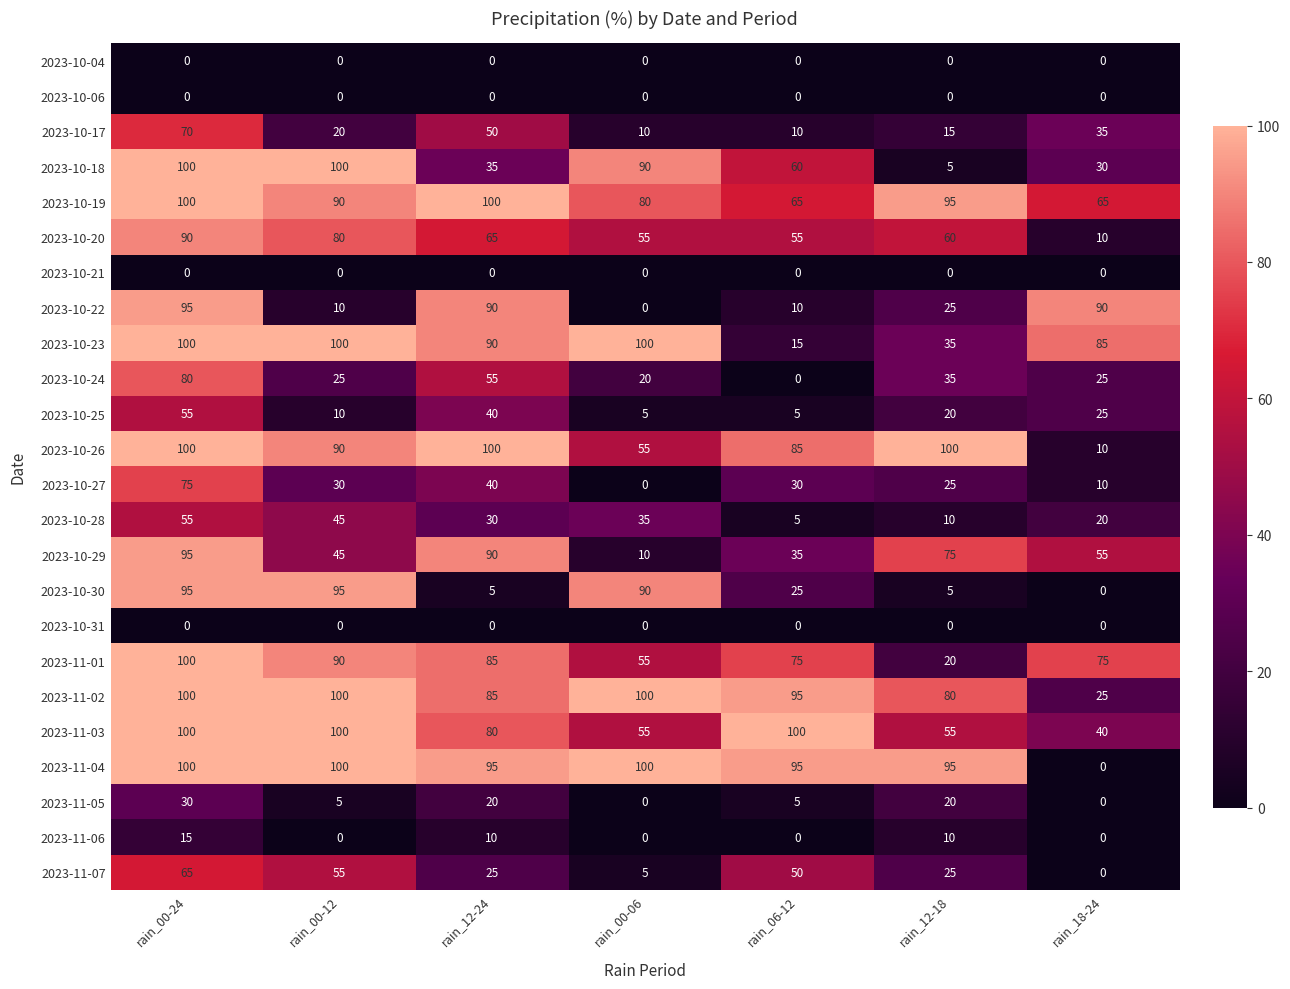

At which label does 2023-11-04 first exceed 95?

rain_00-24